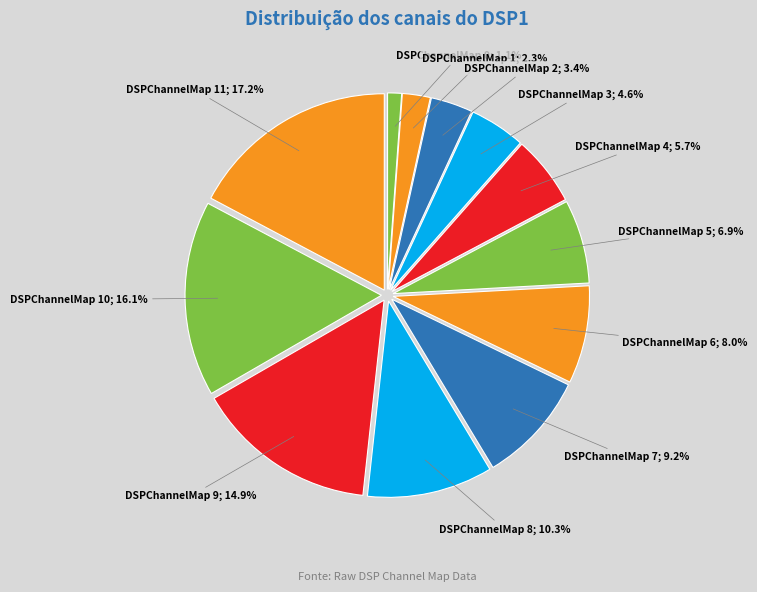

Count the number of slices in the pie.

12